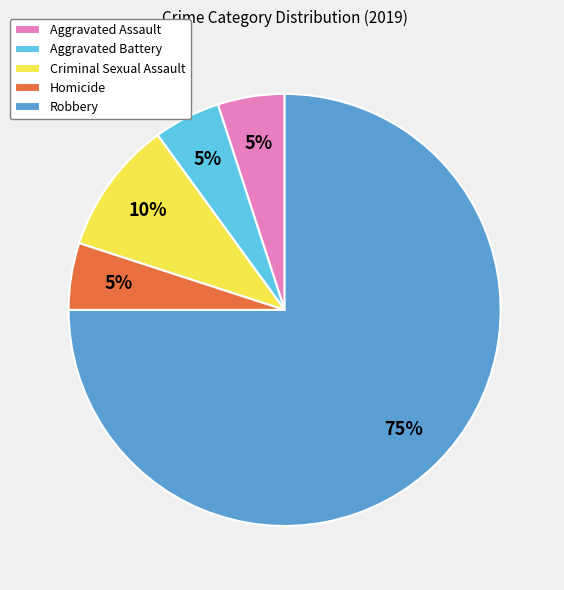

Is it true that Aggravated Battery is 1% of the pie?

False